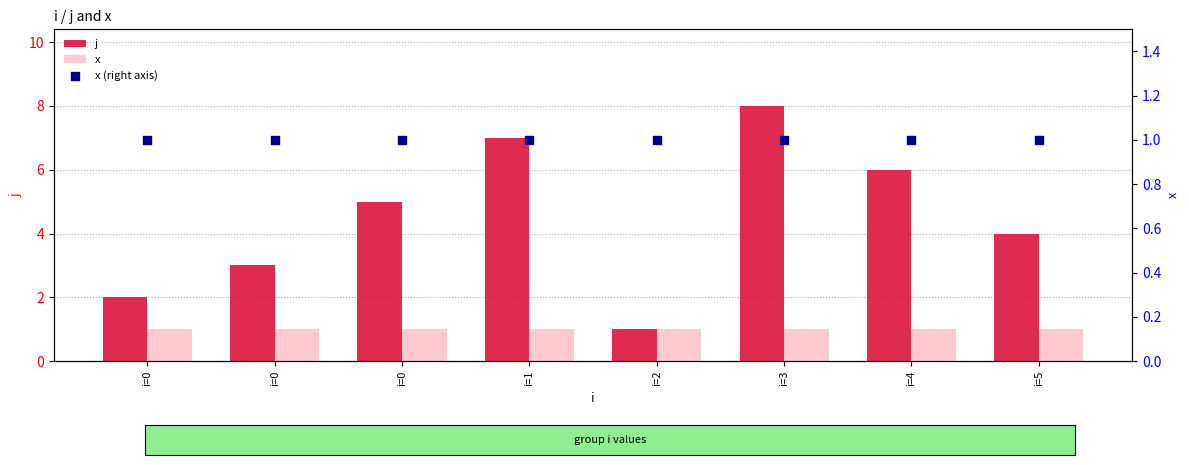

Is the value of j at i=3 greater than the value of x at i=2?

Yes